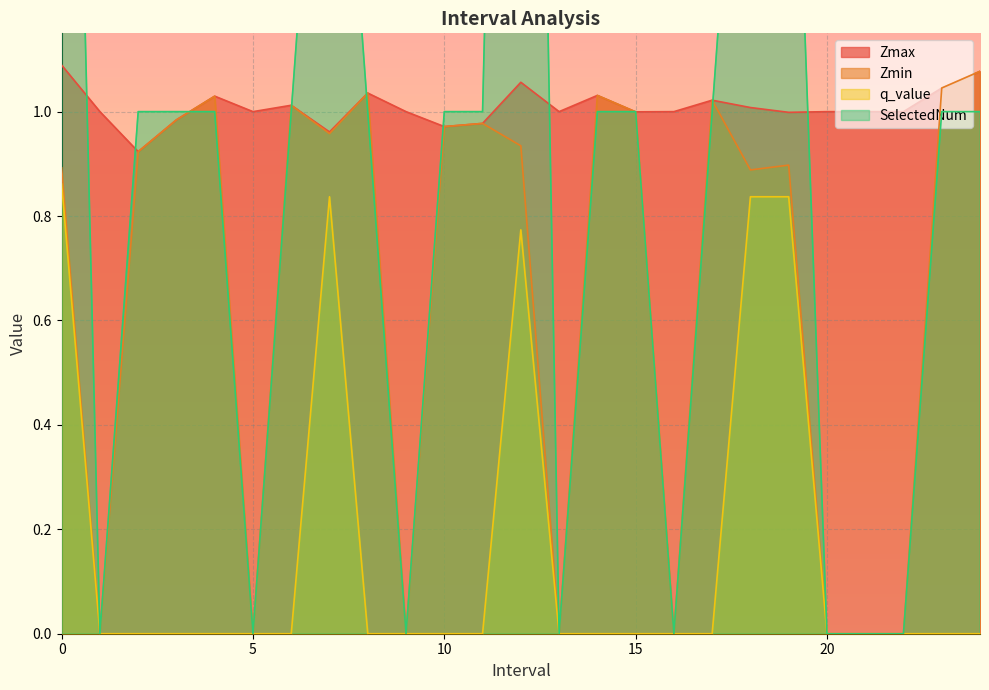

Rank the categories by Zmax value from lowest to highest.

2.0, 7.0, 10.0, 11.0, 3.0, 19.0, 15.0, 1.0, 5.0, 9.0, 13.0, 16.0, 20.0, 21.0, 22.0, 18.0, 6.0, 17.0, 4.0, 14.0, 8.0, 23.0, 12.0, 24.0, 0.0